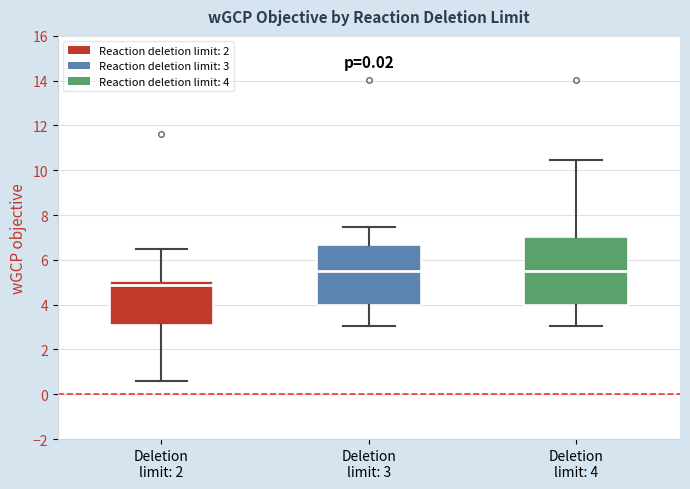

Reading left to right, read every box against the y-axis: the position of its median line, the range the box covers, and the ends of its whiskers. The values are not printed on the chart, so give them approximately, as read against the axis.

Deletion limit: 2: median 4.8, box 3.2 to 5.0, whiskers 0.6 to 6.4
Deletion limit: 3: median 5.4, box 4.0 to 6.6, whiskers 3.0 to 7.4
Deletion limit: 4: median 5.4, box 4.0 to 7.0, whiskers 3.0 to 10.4